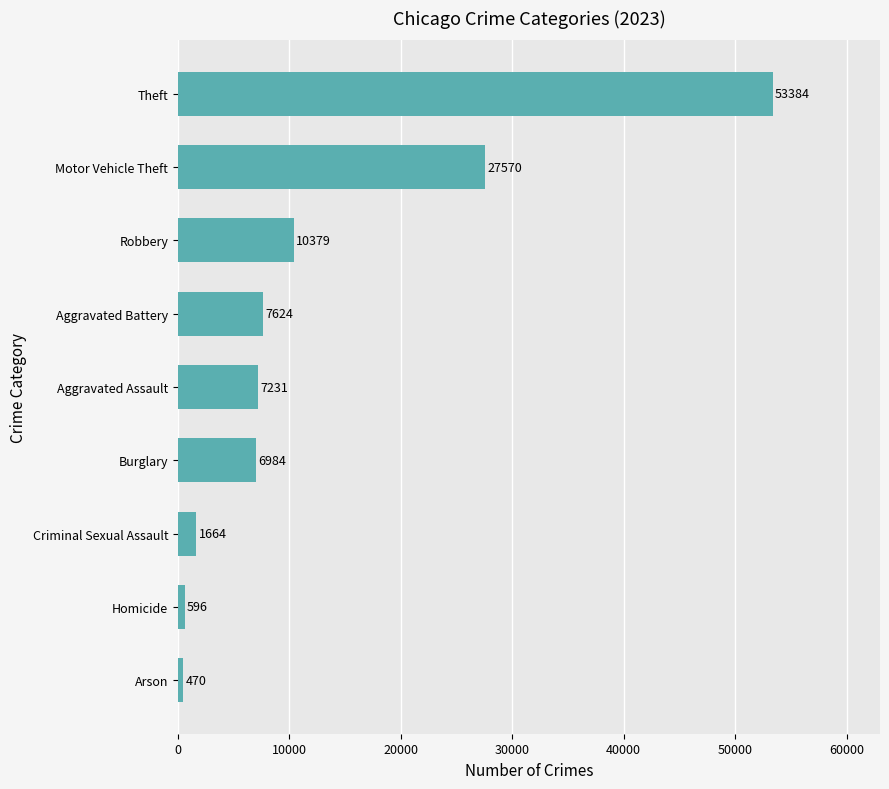

What value does the data have at Motor Vehicle Theft, to the nearest 10?

27570